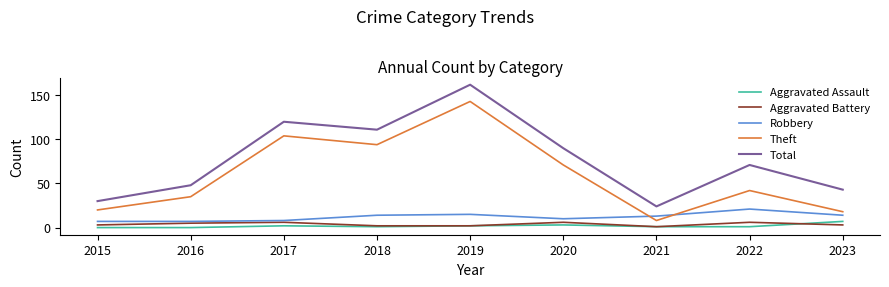

What are all the series names shown in the legend?

Aggravated Assault, Aggravated Battery, Robbery, Theft, Total